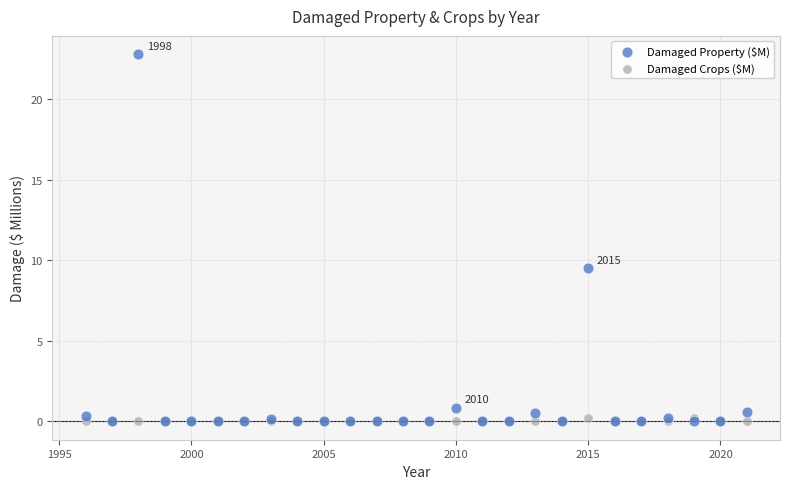

In the Damaged Property ($M) series, what Y value is closest to 11?

9.5